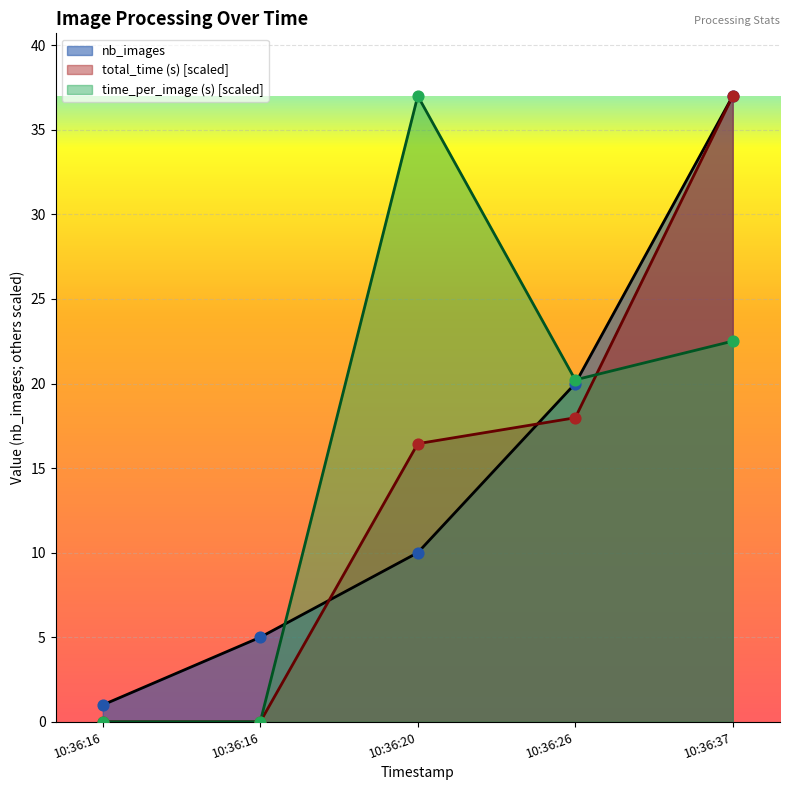

What is the total value across all series at 2025-03-18 10:36:16?

1.0